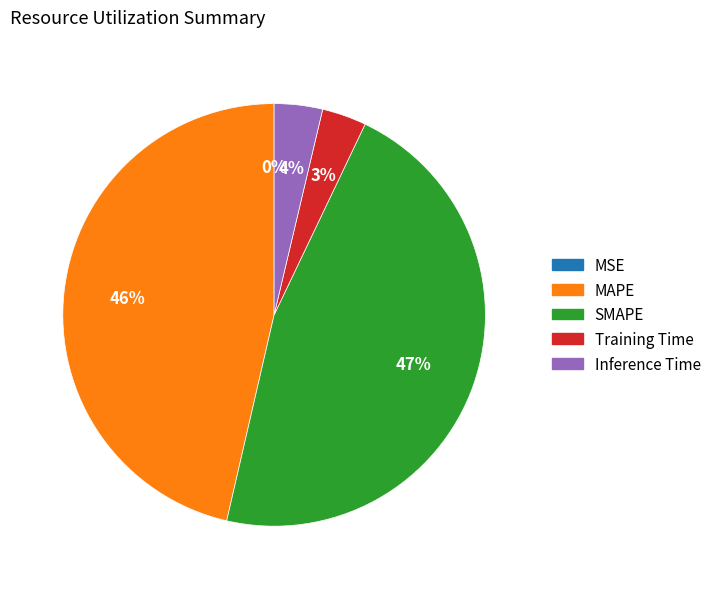

Is it true that SMAPE is 37% of the pie?

False